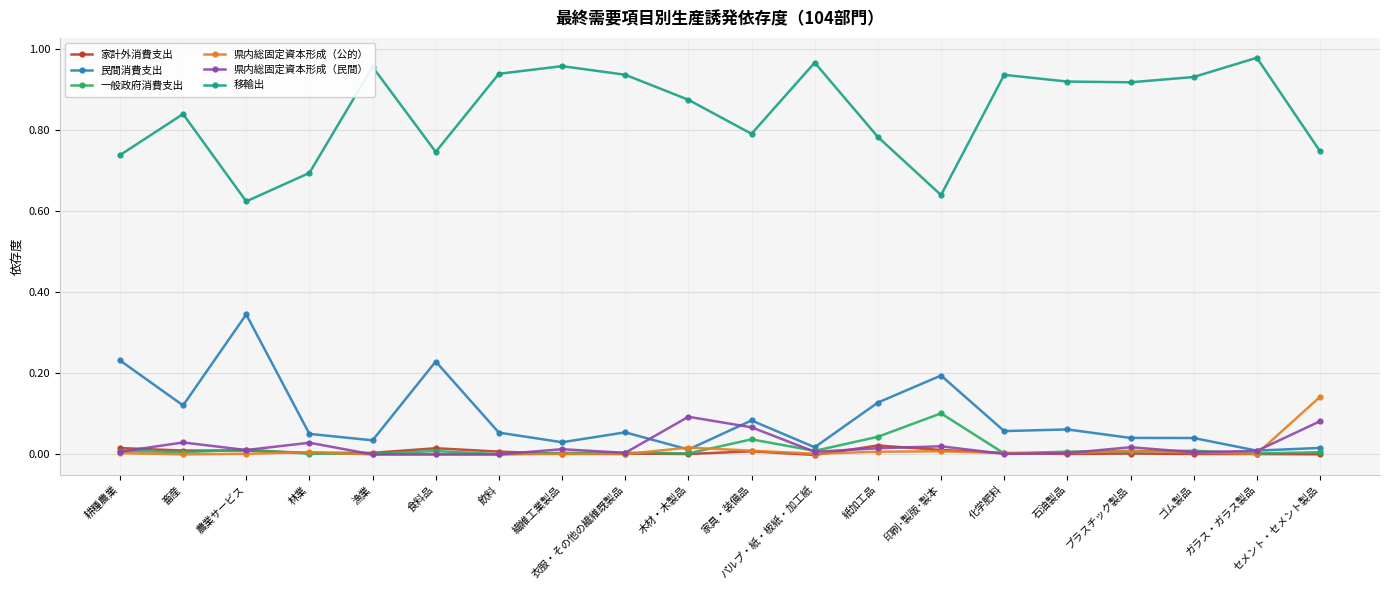

In 県内総固定資本形成（民間）, how many points are lower than both neighbors (excluding endpoints)?

7